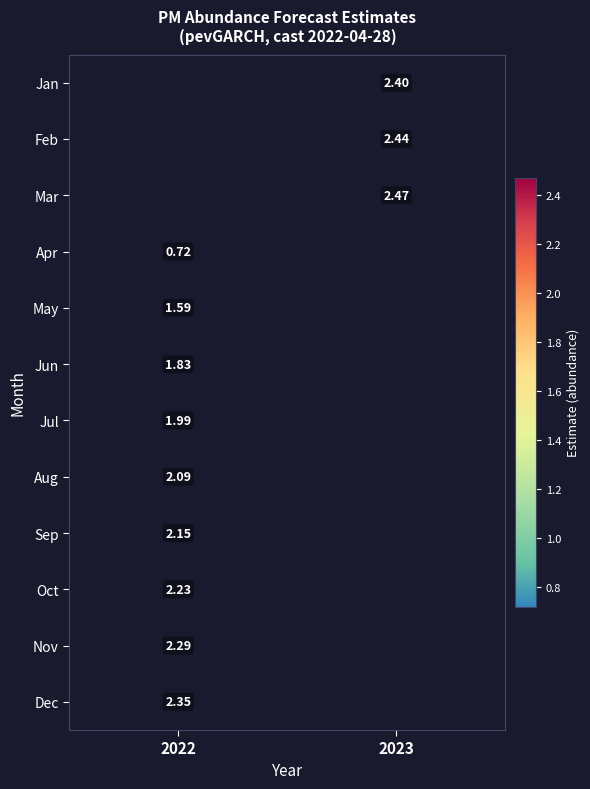

Where is May nearest to the value 1?

2022